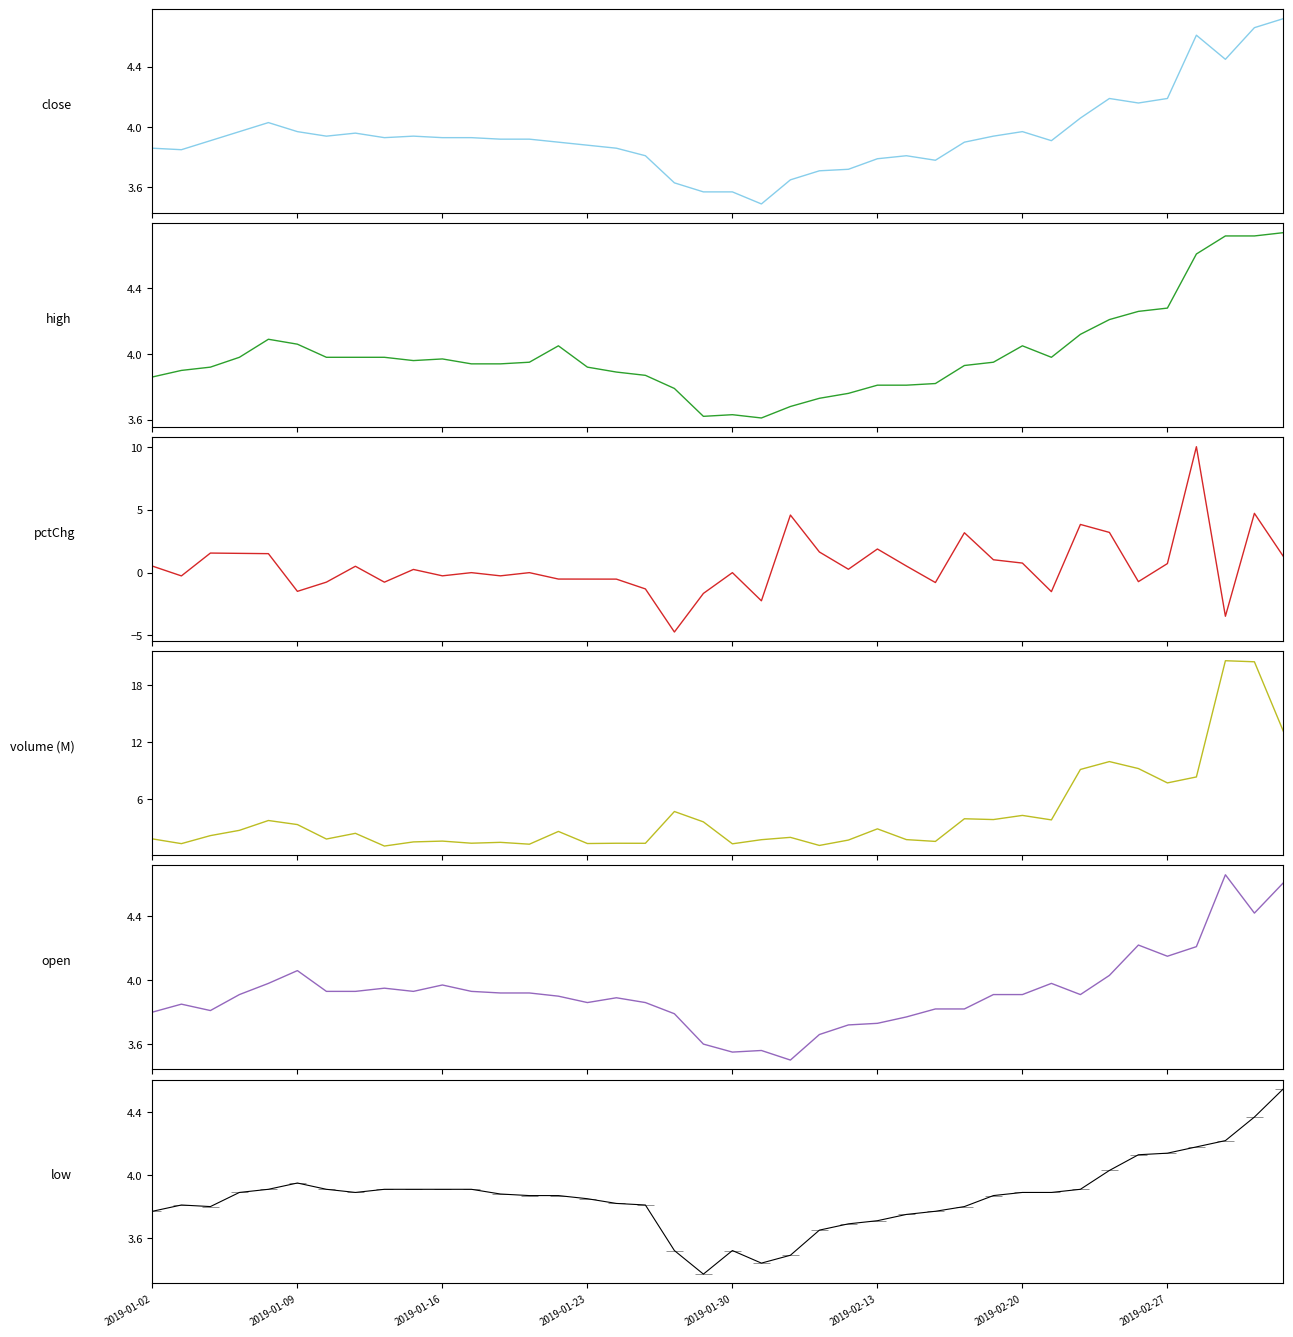

What is the sum of the pctChg values at 2019-02-13 and 2019-01-02?

2.4